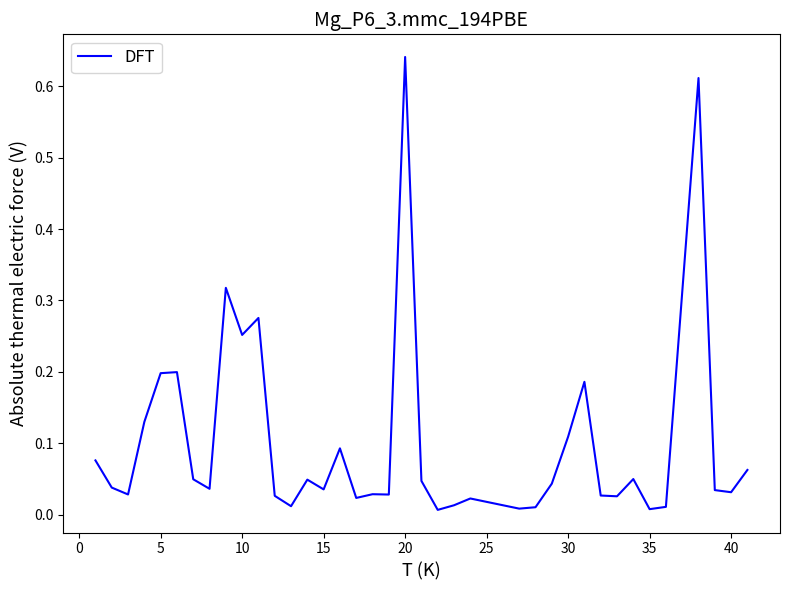

Is it true that the value at 5 is 0.3?

False